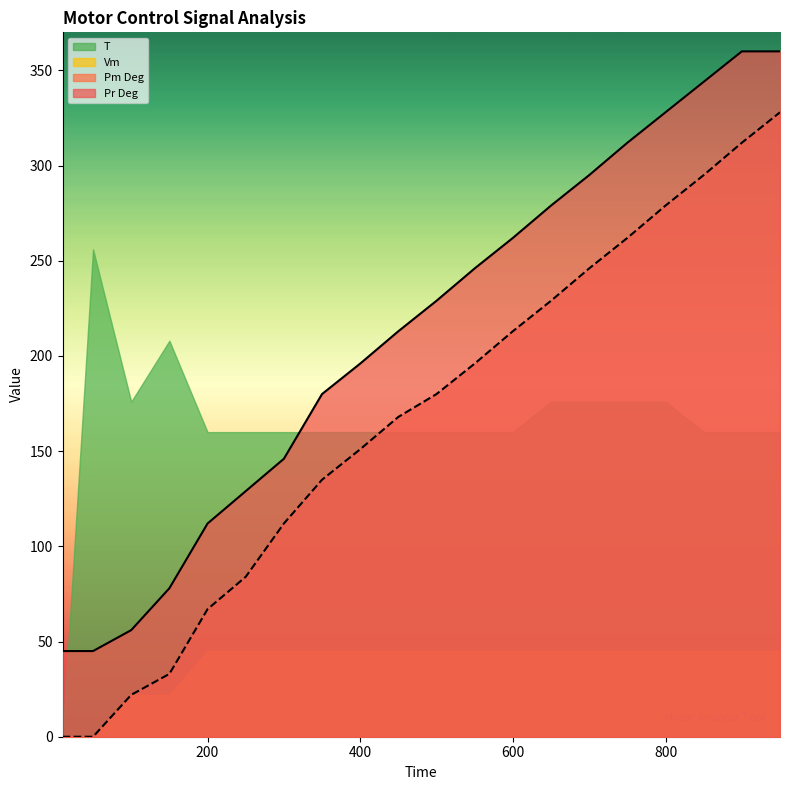

List the series in order of their peak value, highest first.

Pr Deg, Pm Deg, T, Vm